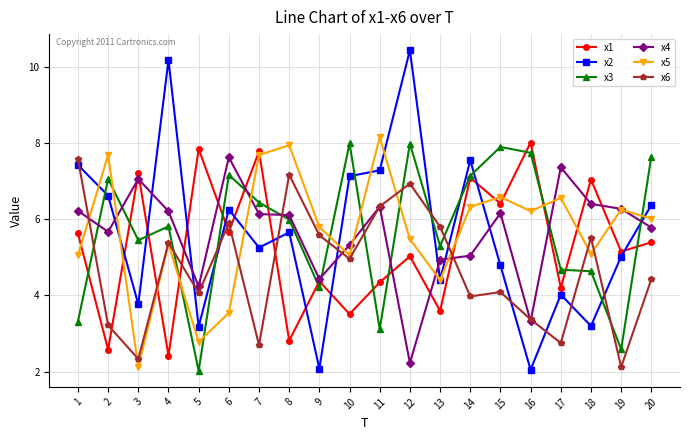

Between 14 and 17, which series saw the biggest shift?

x2